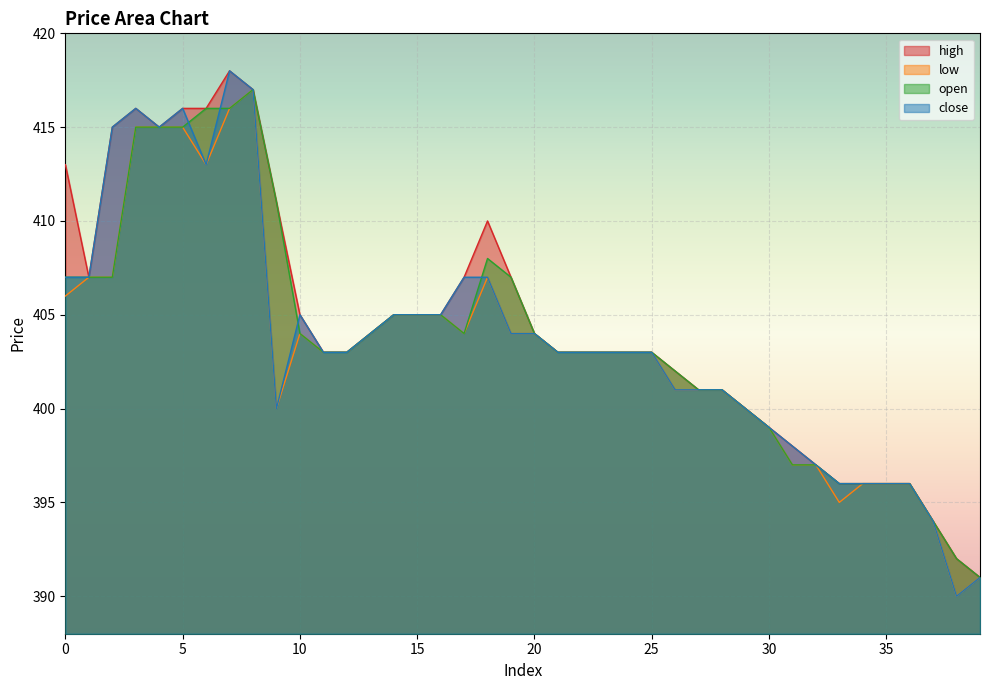

What is the sum of all close values?

16147